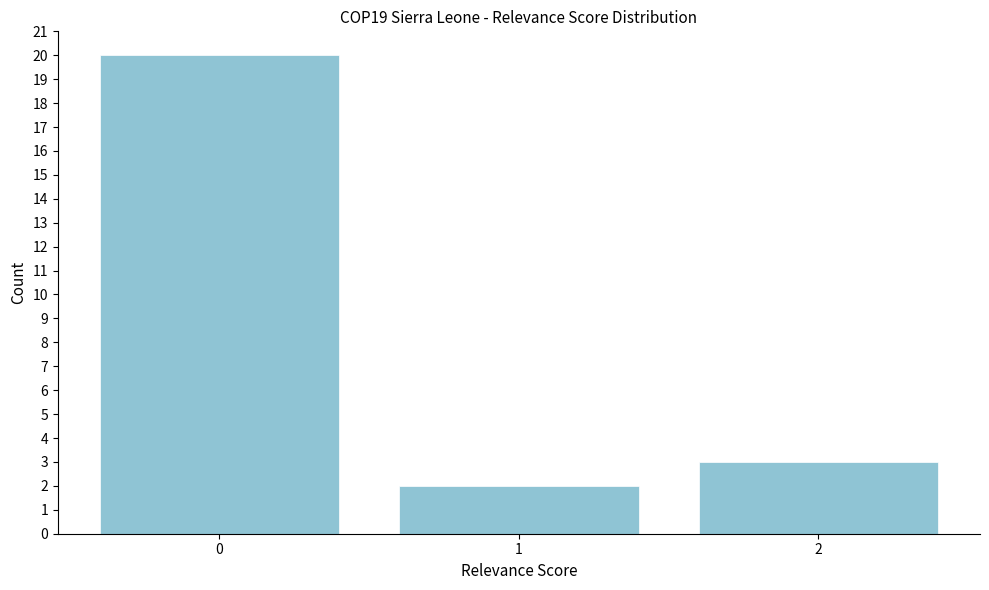

Reading right to left, transcribe all the data shown in this chart.

3	2	20